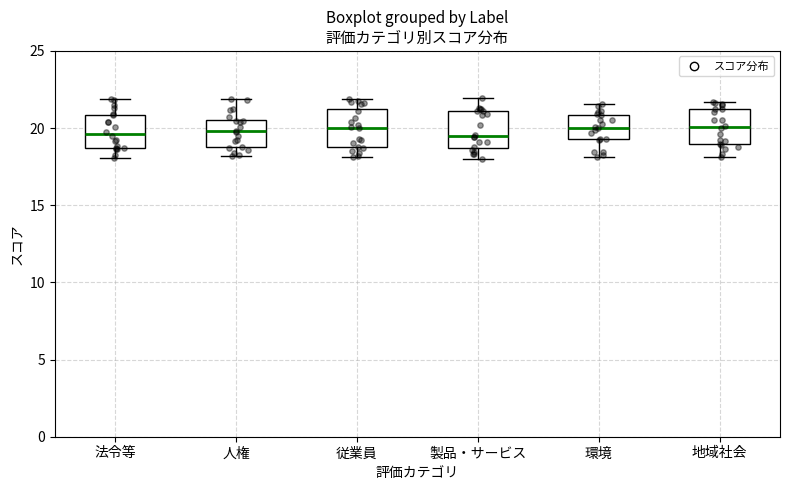

Where does the lower whisker of the box for 地域社会 end on the y-axis? The values are not printed on the chart, so give them approximately, as read against the axis.

18.0